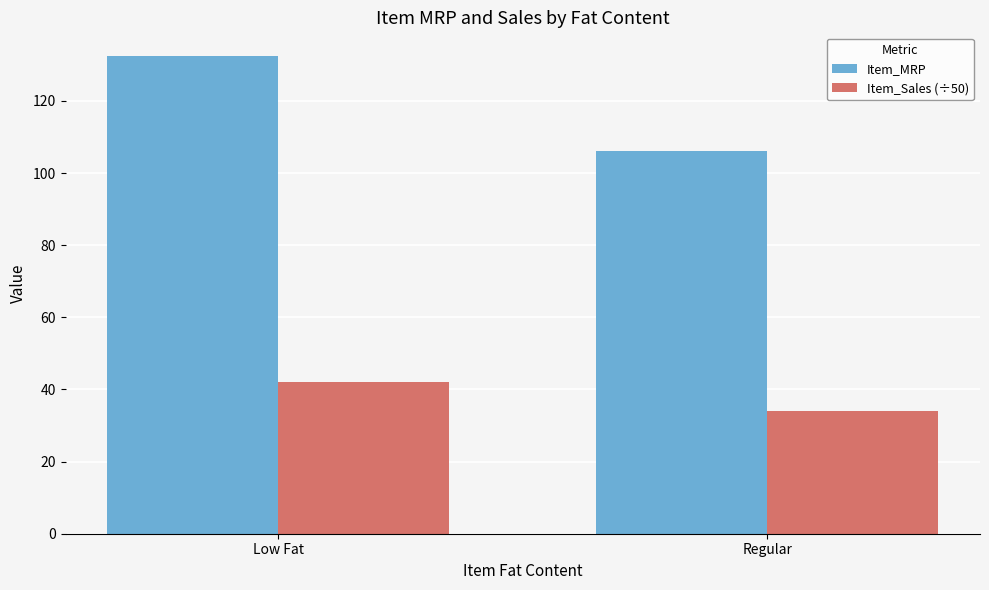

Read the Item_Sales (÷50) value at Regular.

34.1